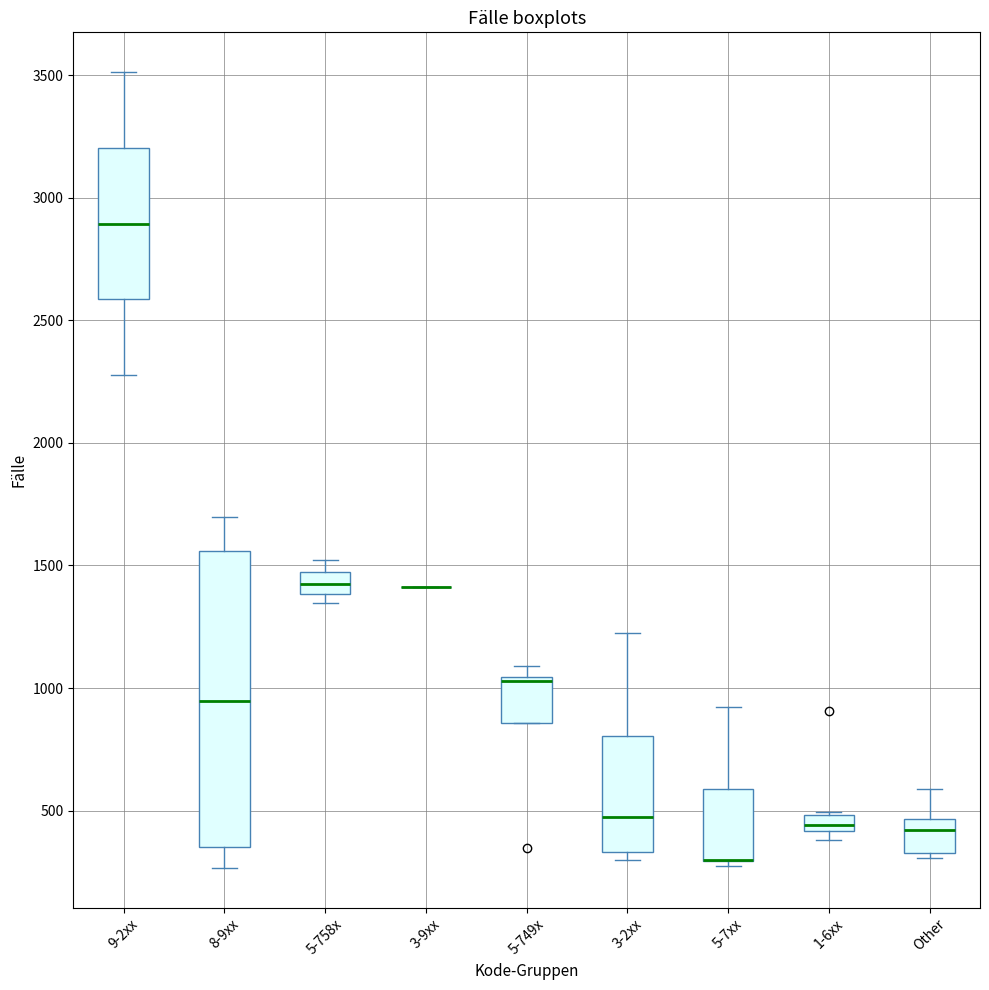

Comparing the boxes themselves (not the whiskers), which one is the tallest?

8-9xx